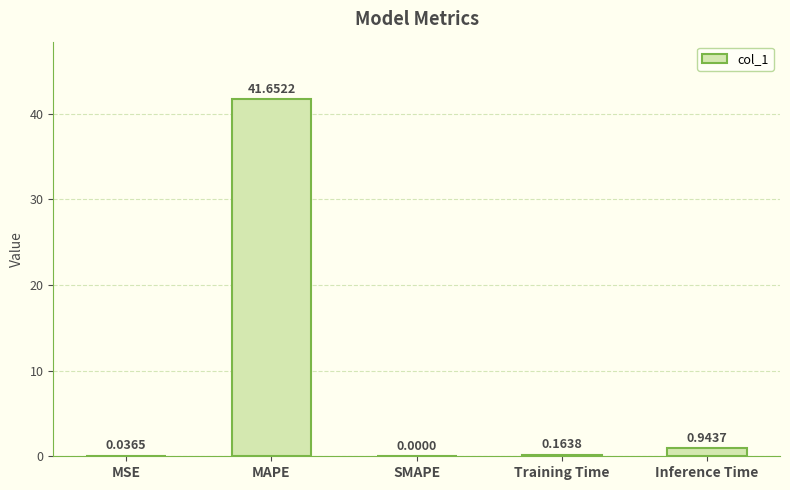

True or false: the data shows 24.8 at MAPE.

False